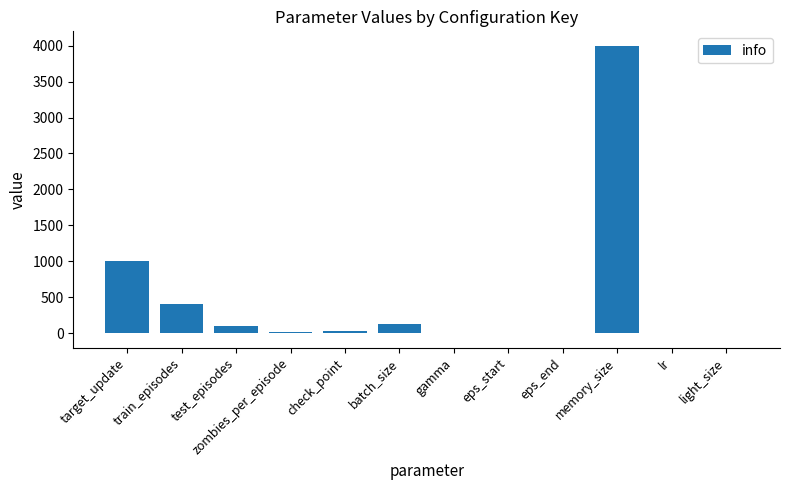

What is the maximum value shown in the chart?

4000.0